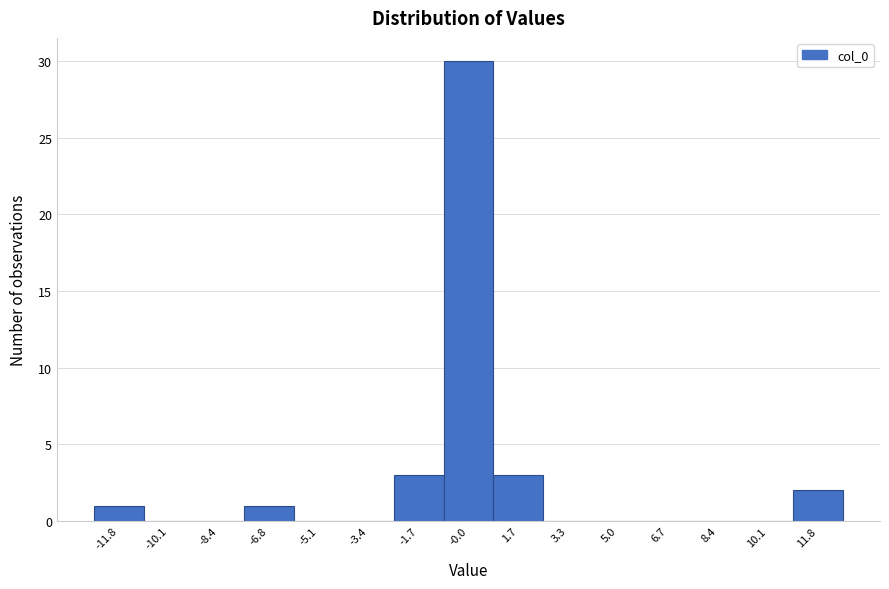

Which range on the x-axis has the tallest bar?

-0.8 to 0.8